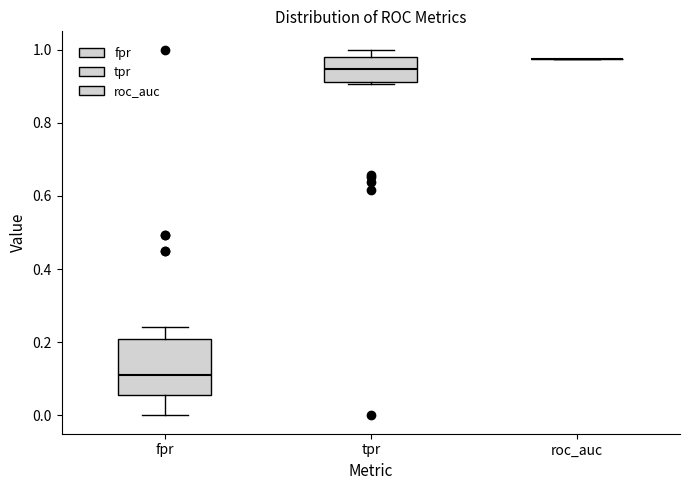

Reading left to right, transcribe this box plot: for each box, give where its median line is, the range the box spans, and where its two whiskers end, as read against the y-axis. The values are not printed on the chart, so give them approximately, as read against the axis.

fpr: median 0.10, box 0.06 to 0.20, whiskers 0.00 to 0.24
tpr: median 0.94, box 0.92 to 0.98, whiskers 0.90 to 1.00
roc_auc: box collapsed to a line at 0.98, whiskers 0.98 to 0.98